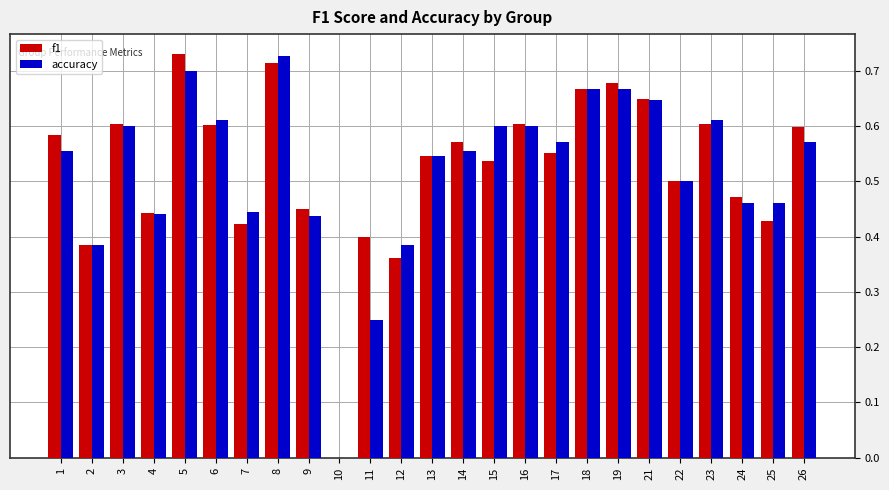

The value of accuracy at 15 is 0.6. True or false?

True